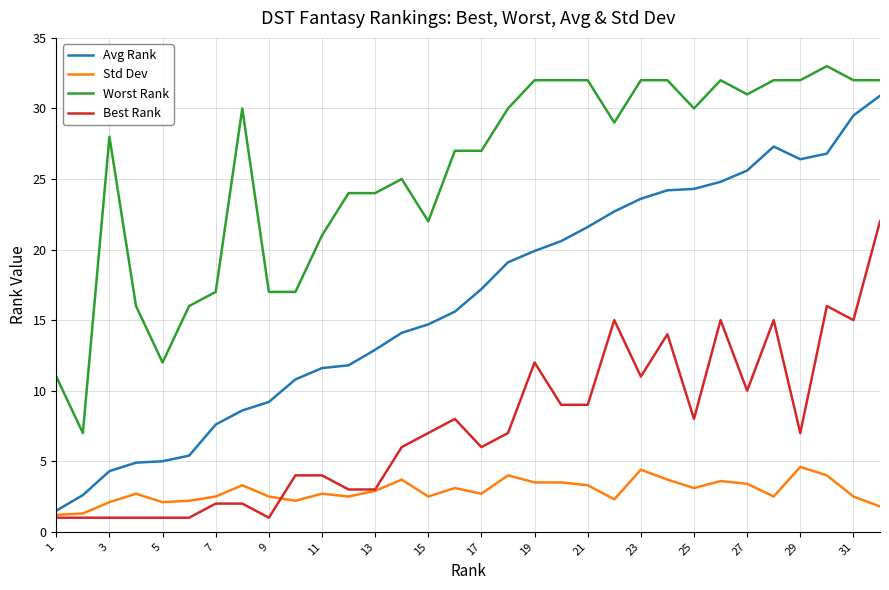

What is the lowest value of the Worst Rank series?

7.0